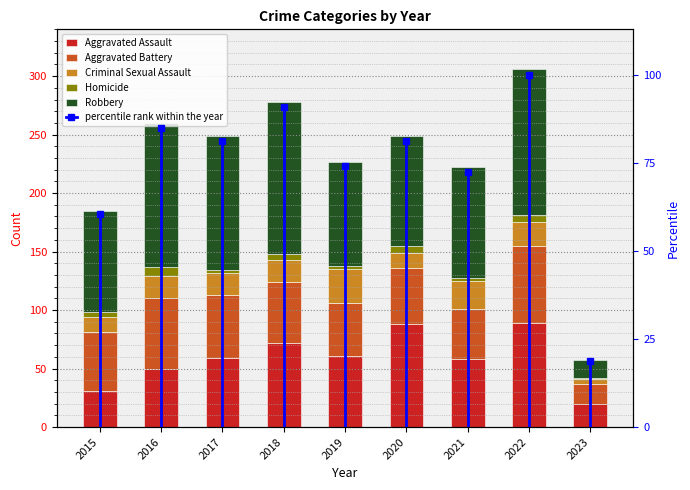

What is the sum of the Aggravated Battery values at 2017 and 2023?

71